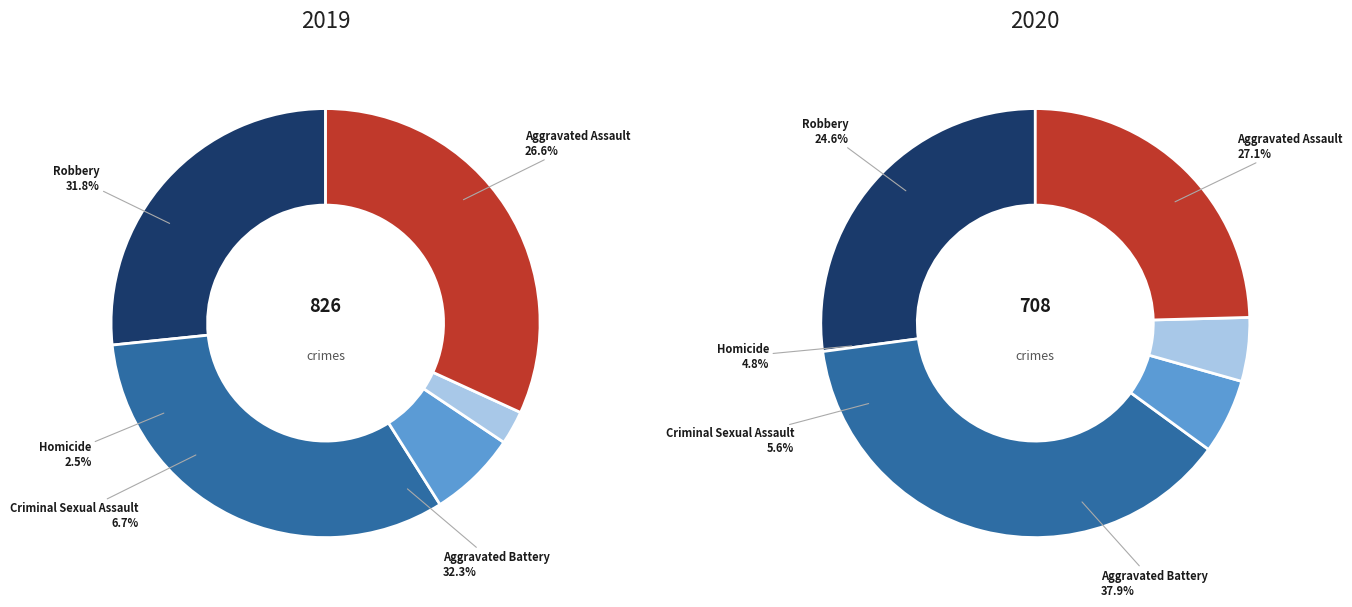

Is it true that 4 is 18% of the pie?

False